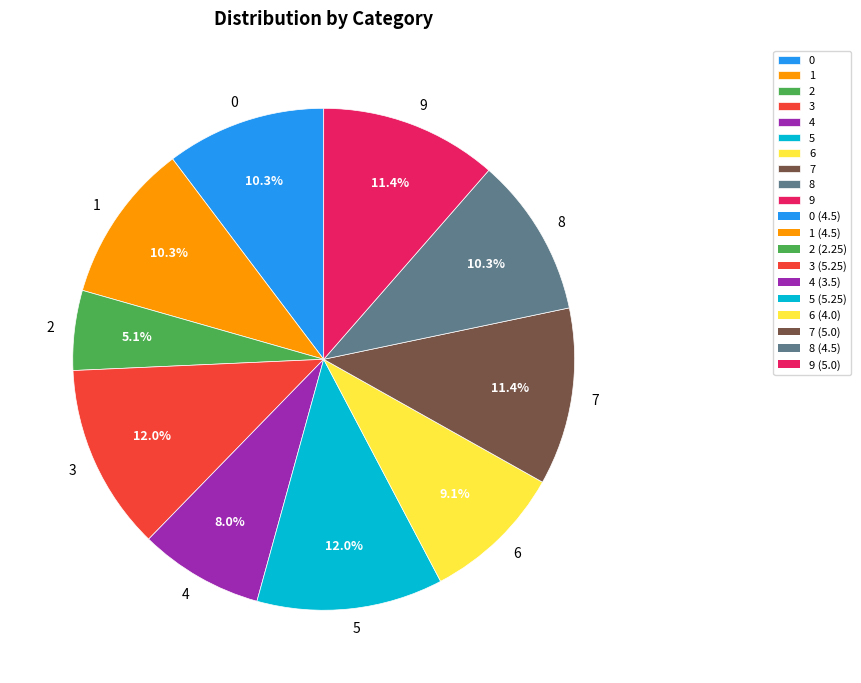

Does any single category account for the majority?

No